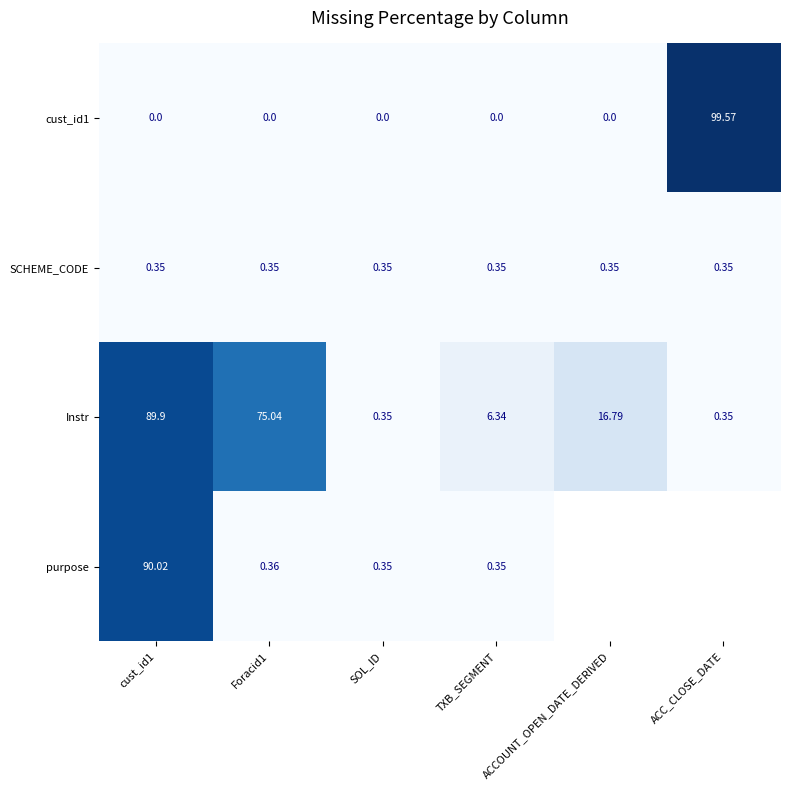

Where is Instr nearest to the value 45?

ACCOUNT_OPEN_DATE_DERIVED